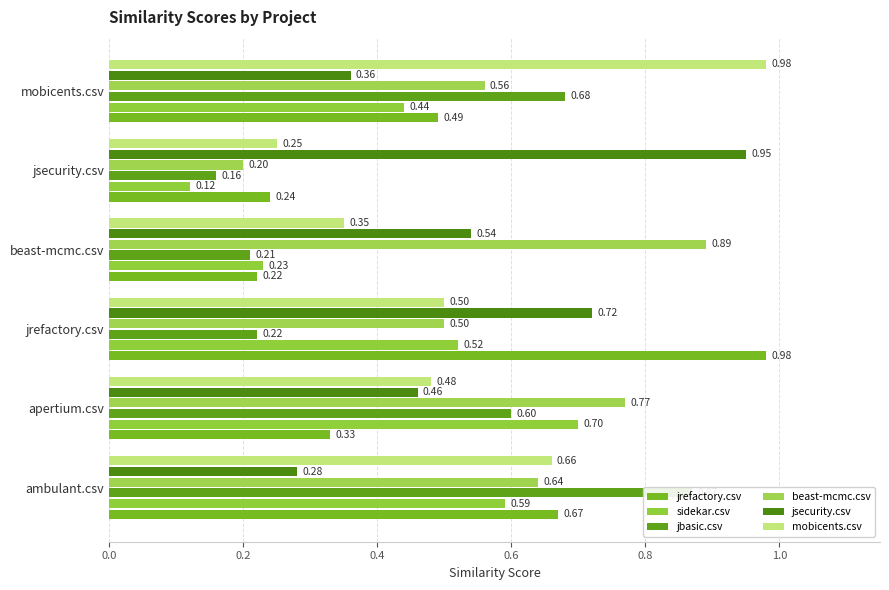

What is the smallest value displayed?

0.1